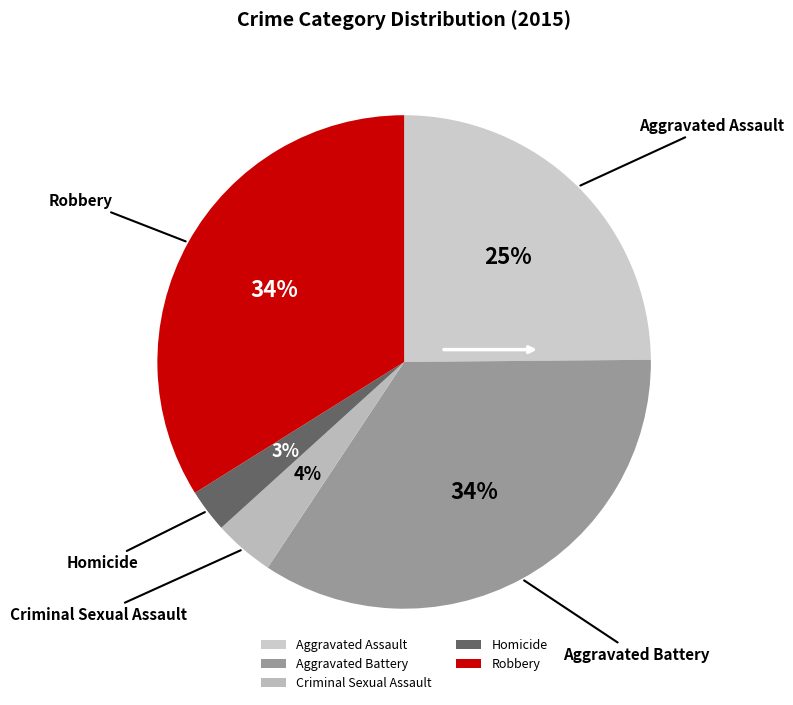

Does any single category account for the majority?

No